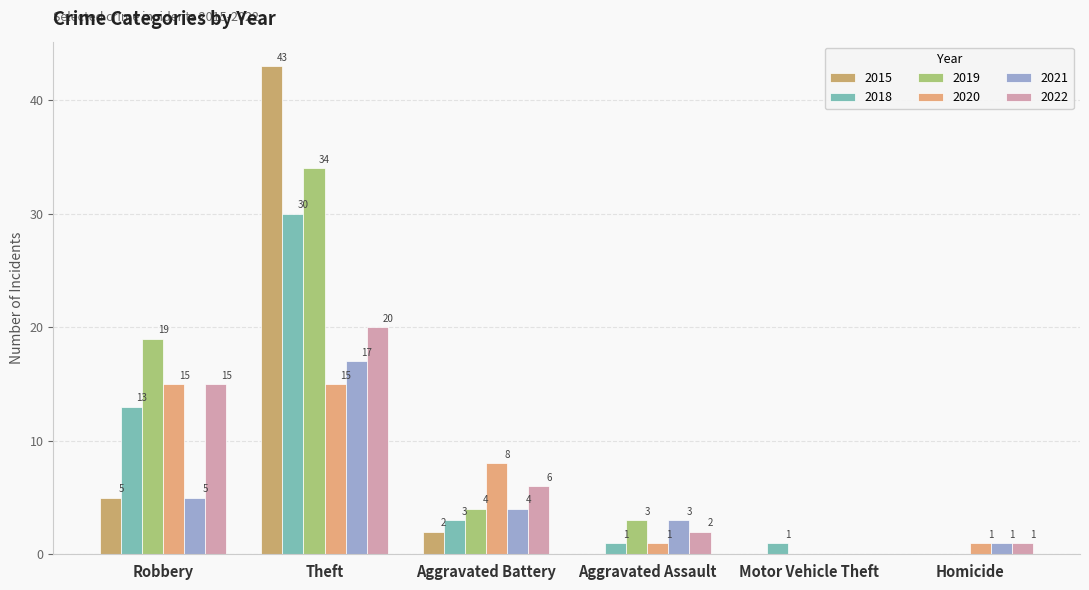

Reading right to left, what are all the values shown in this chart?

2015: 0	0	0	2	43	5
2018: 0	1	1	3	30	13
2019: 0	0	3	4	34	19
2020: 1	0	1	8	15	15
2021: 1	0	3	4	17	5
2022: 1	0	2	6	20	15